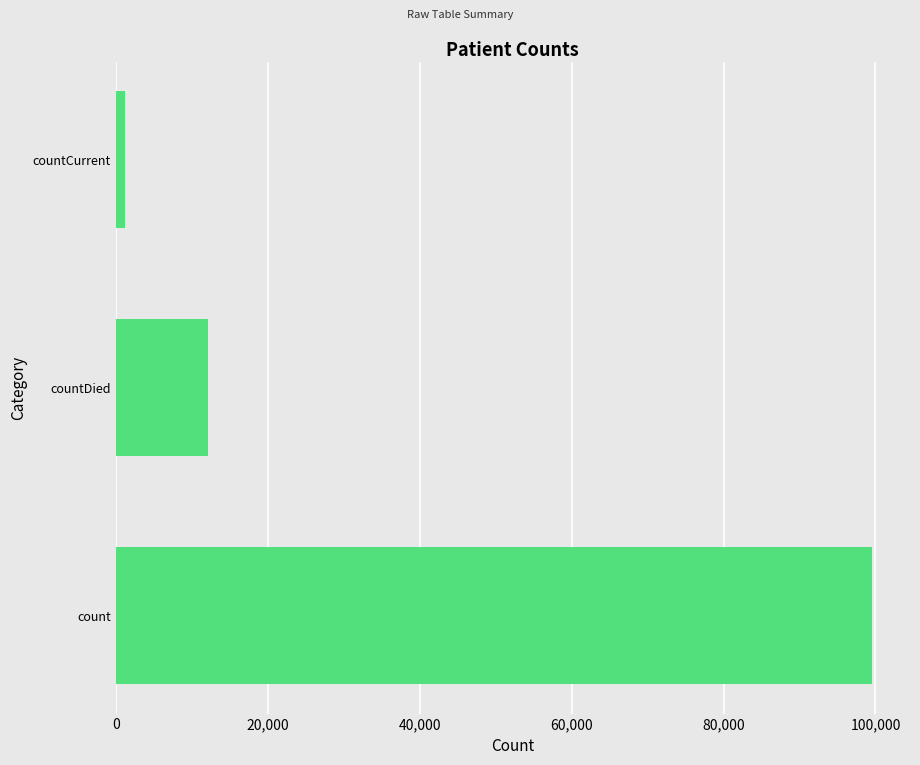

True or false: the data shows 12179 at countDied.

True